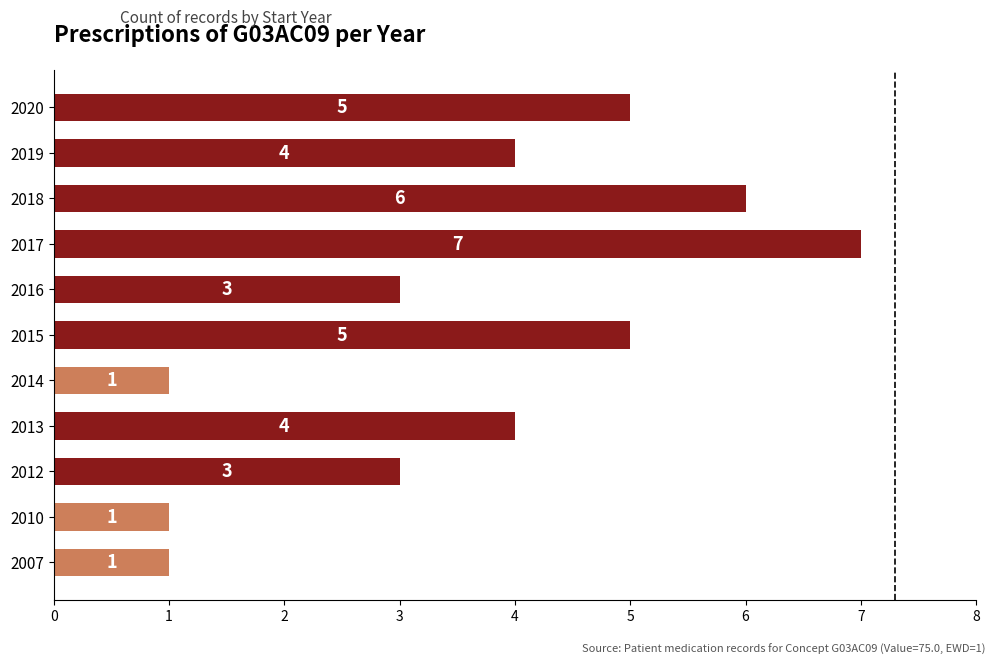

Reading top to bottom, list all the values displayed in this chart.

2020=5	2019=4	2018=6	2017=7	2016=3	2015=5	2014=1	2013=4	2012=3	2010=1	2007=1